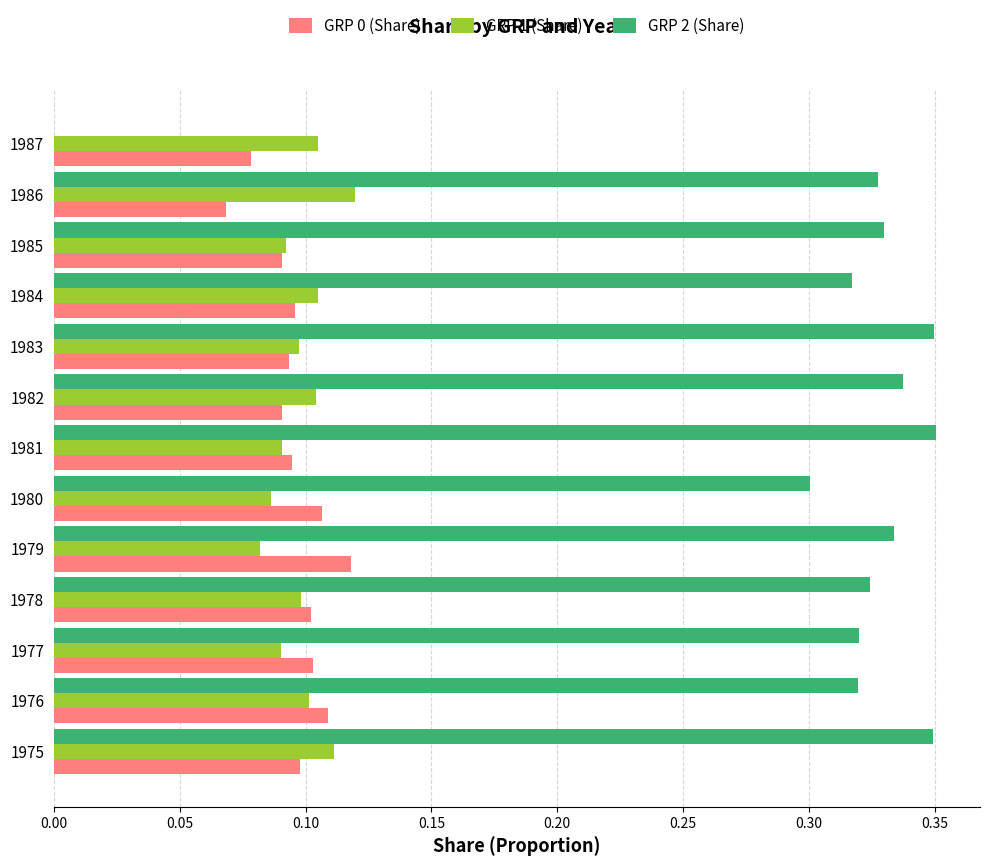

What is the sum of all GRP 0 (Share) values?

1.2